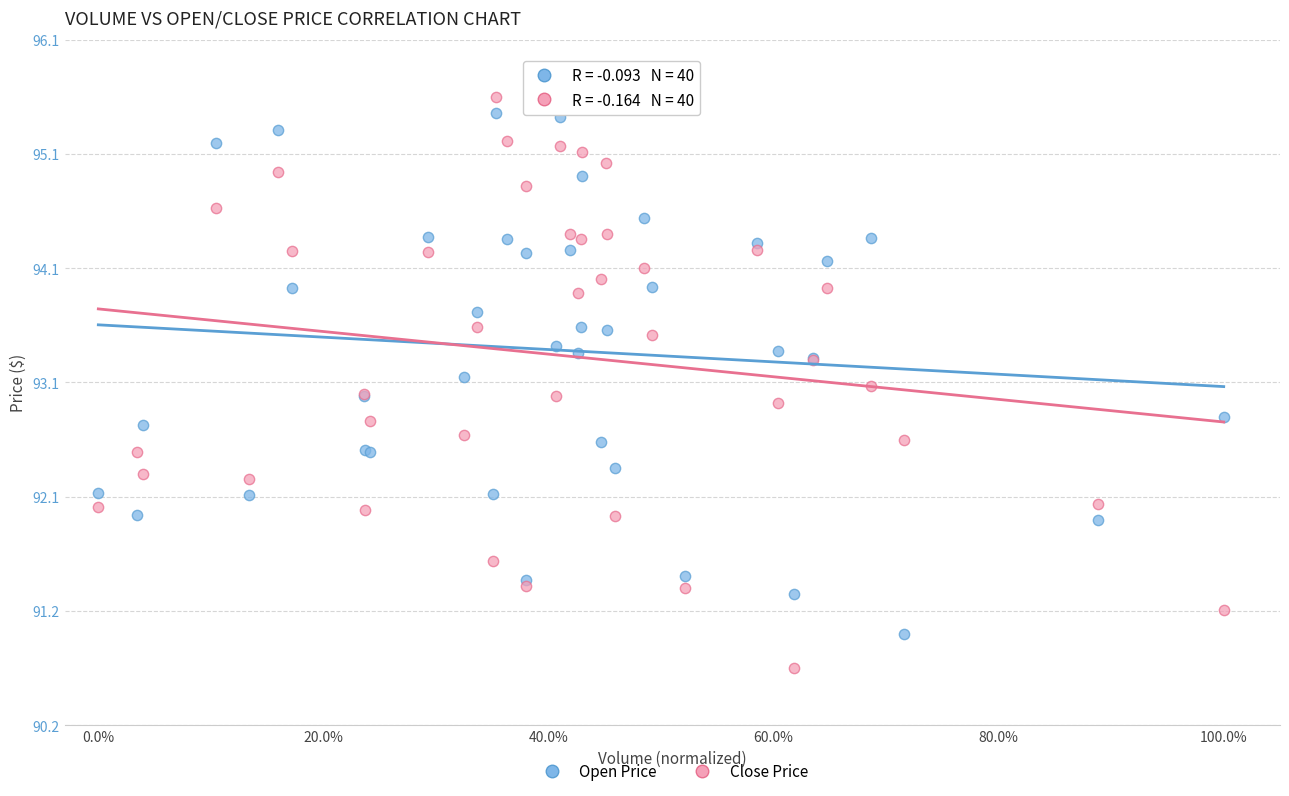

Which series contains the lowest Y value?

Close Price